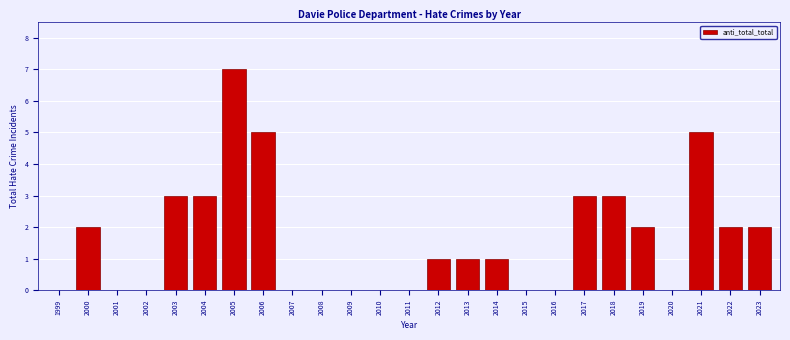

Reading left to right, what are all the values shown in this chart?

1999=0	2000=2	2001=0	2002=0	2003=3	2004=3	2005=7	2006=5	2007=0	2008=0	2009=0	2010=0	2011=0	2012=1	2013=1	2014=1	2015=0	2016=0	2017=3	2018=3	2019=2	2020=0	2021=5	2022=2	2023=2